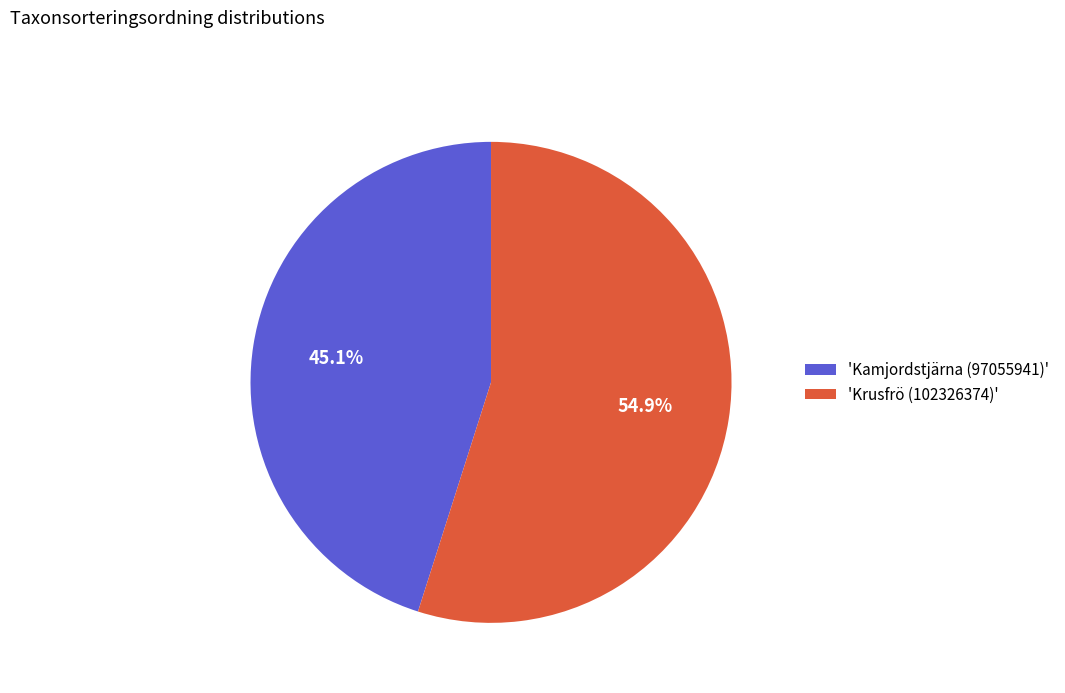

Combined, do 'Kamjordstjärna (97055941)' and 'Krusfrö (102326374)' account for over 50%?

Yes